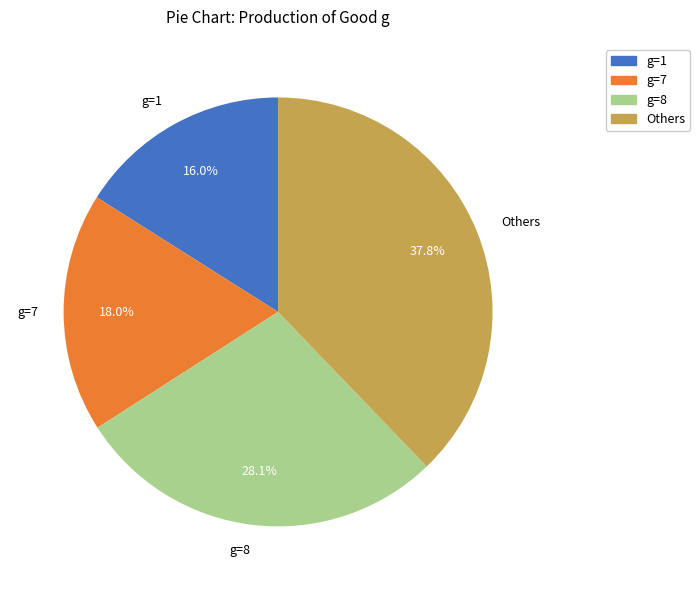

What is the ratio of the value at g=7 to the value at g=1?

1.1